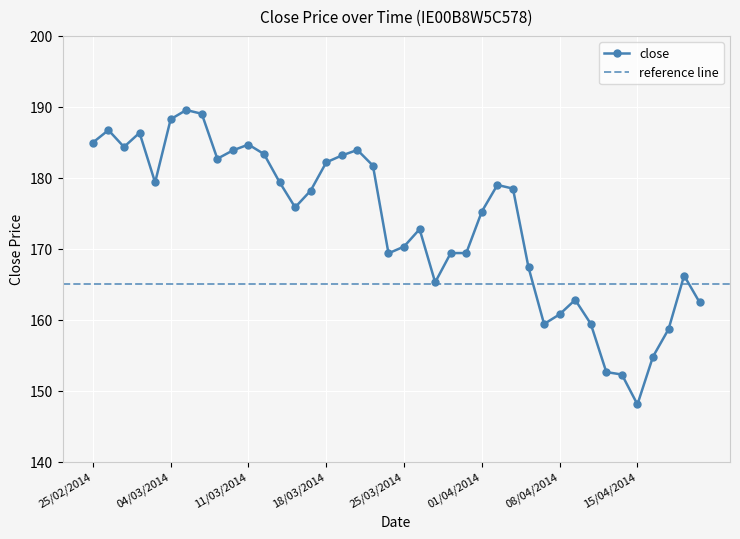

At which category does the data reach its first local valley?

27/02/2014